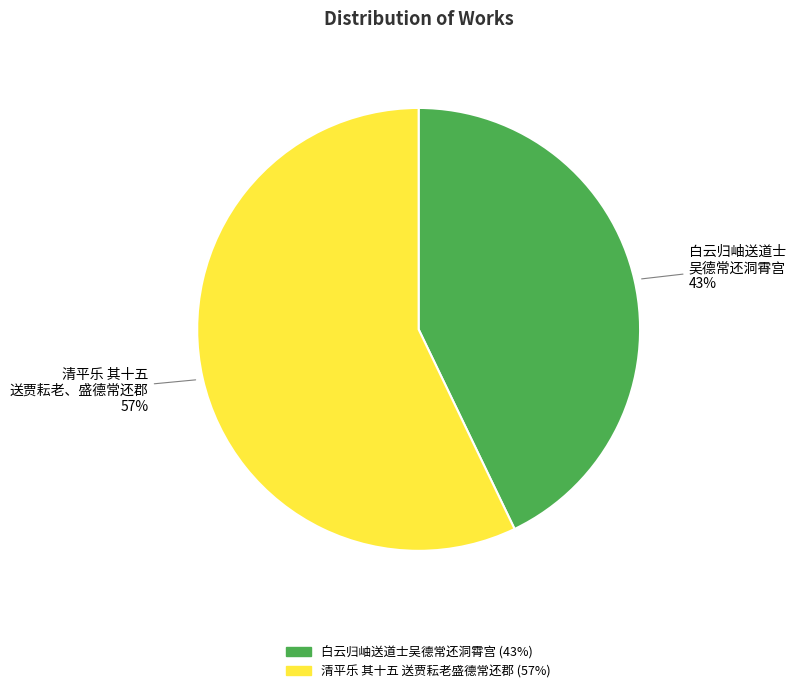

To the nearest percent, what is the difference between the largest and smallest slice percentages?

14%